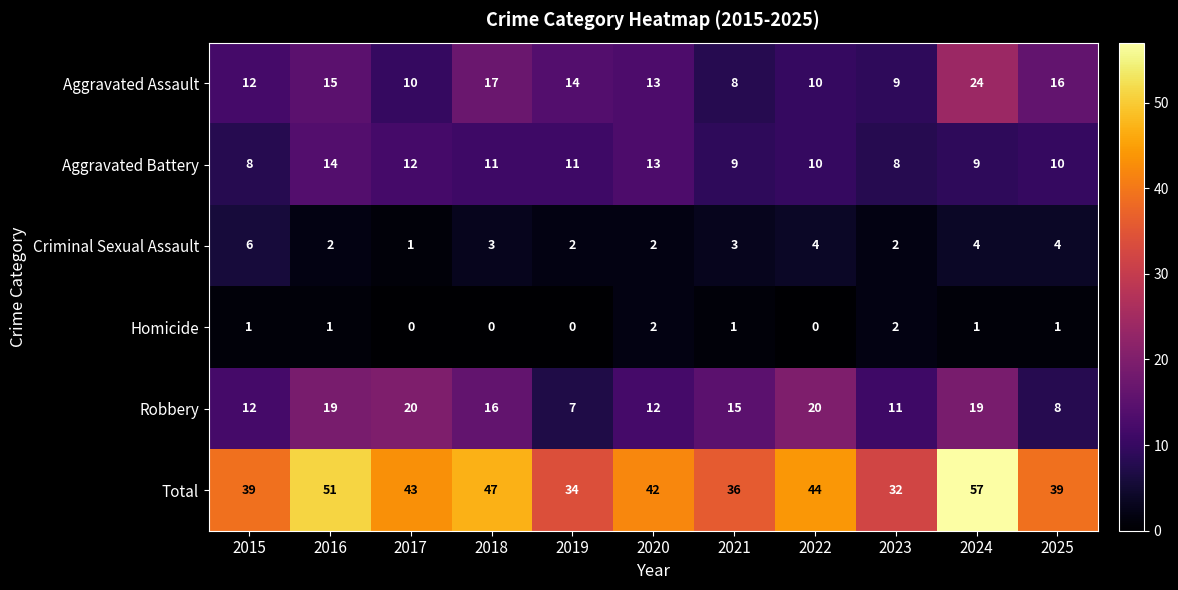

How many categories are shown in the chart?

11